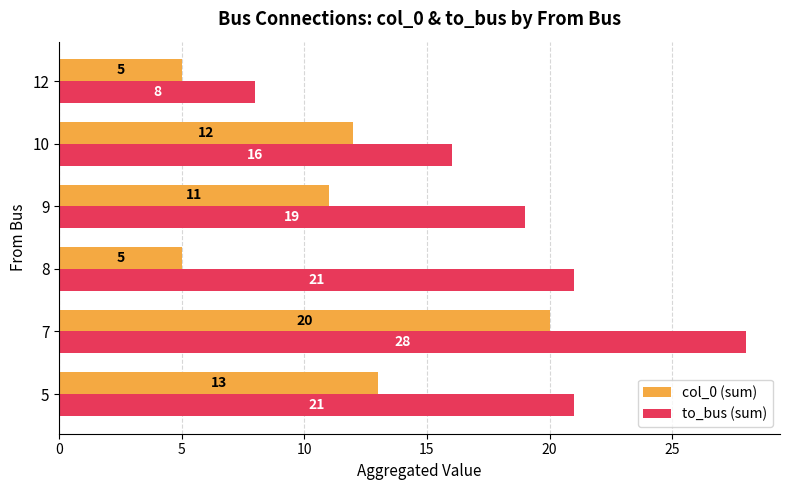

What is the difference between the highest and lowest values at 9?

8